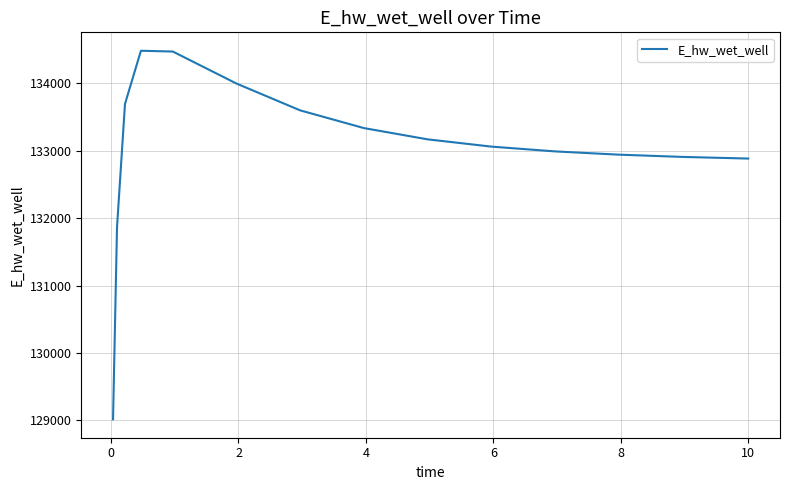

Does the chart have visible grid lines?

Yes